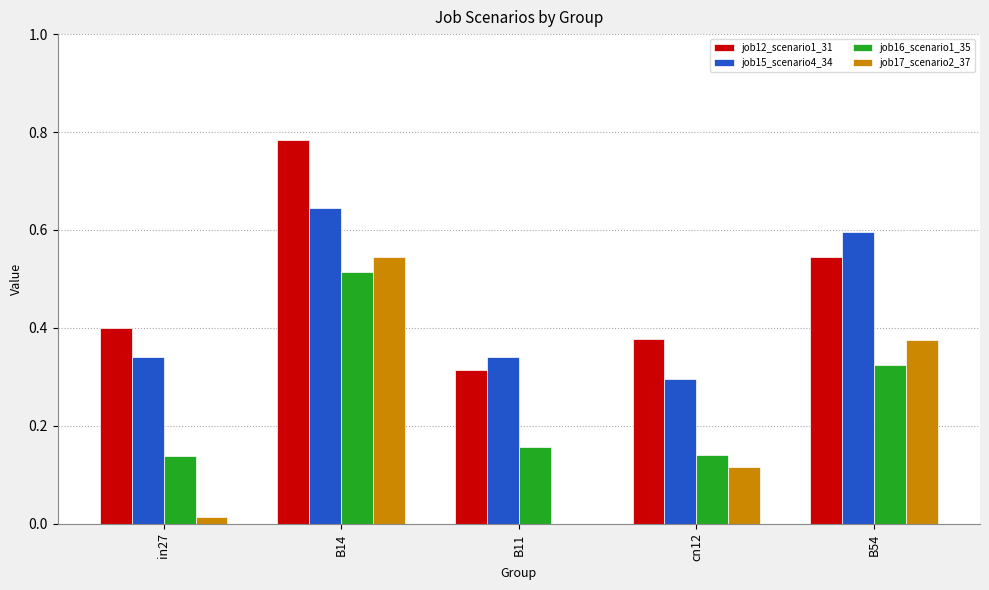

True or false: job12_scenario1_31 has a value of 0.4 at cn12.

True